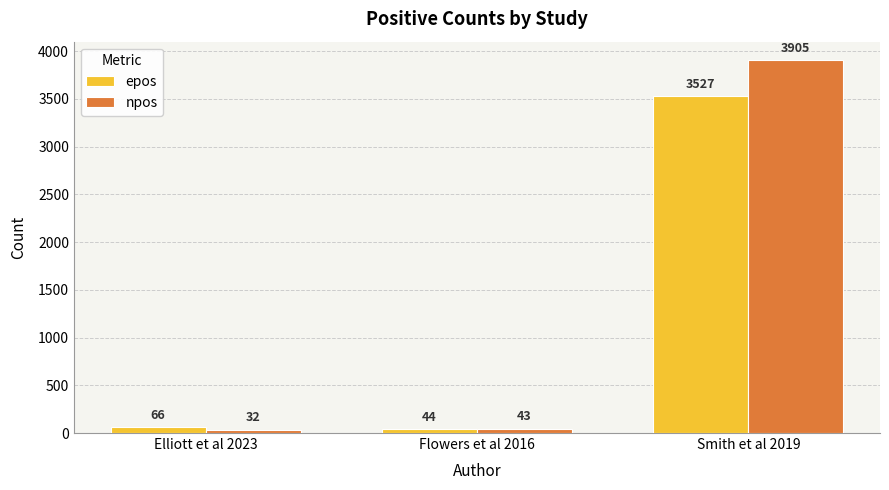

List the series in order of their overall mean, highest first.

npos, epos